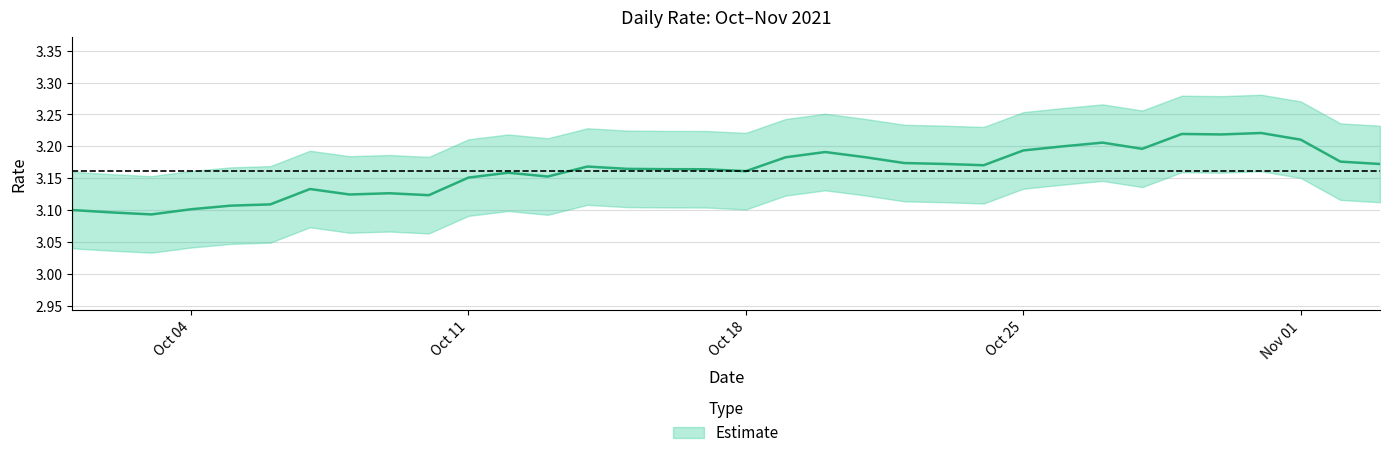

What is the smallest value displayed?

3.1